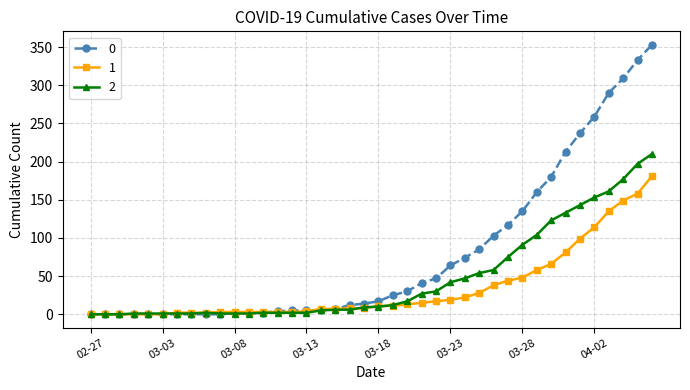

Rank the series by their average value, from highest to lowest.

0, 2, 1